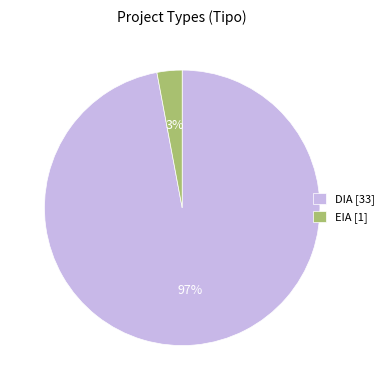

How many segments does this pie chart have?

2